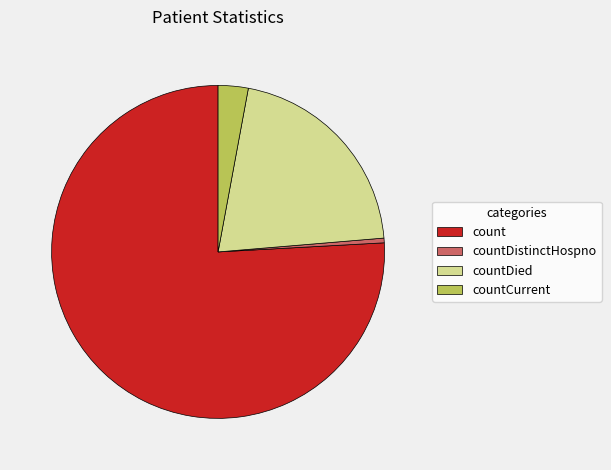

How many segments does this pie chart have?

4